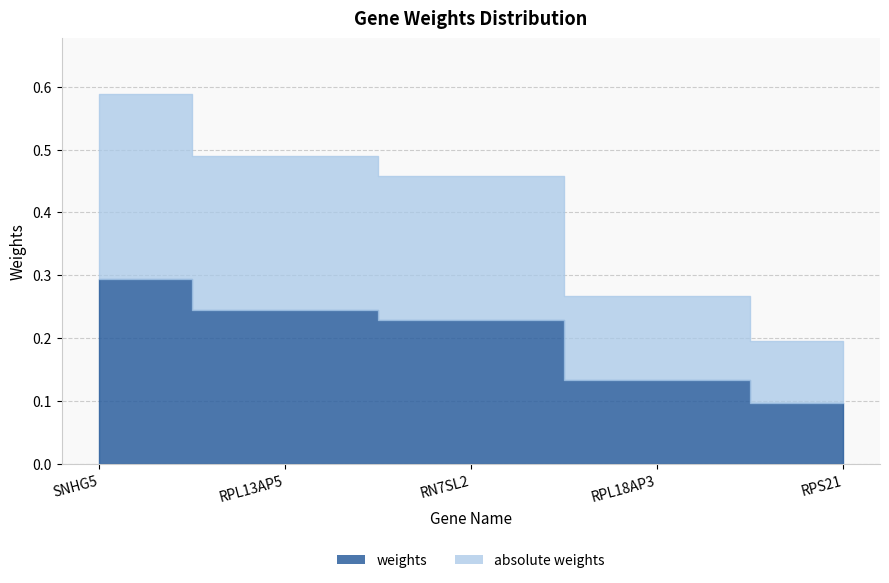

Between RPS21 and RPL13AP5, which is larger?

RPL13AP5